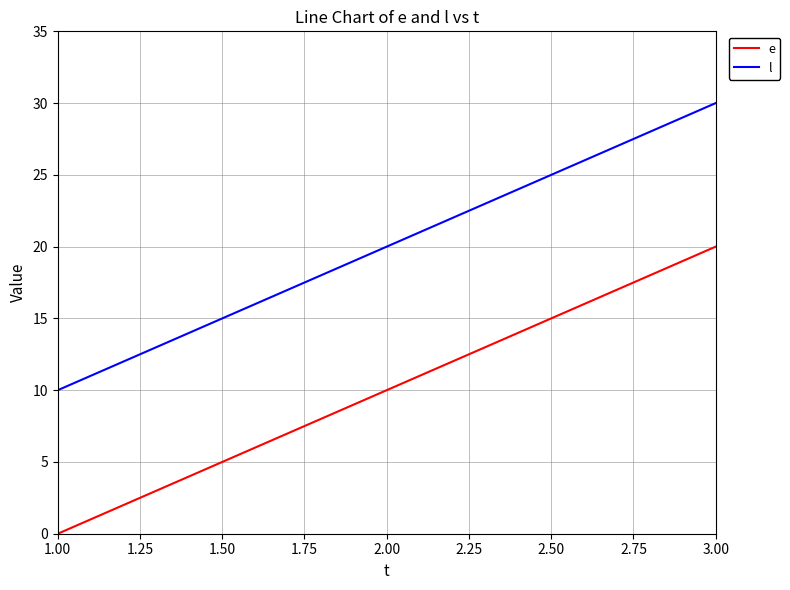

How many values in e are above zero?

2